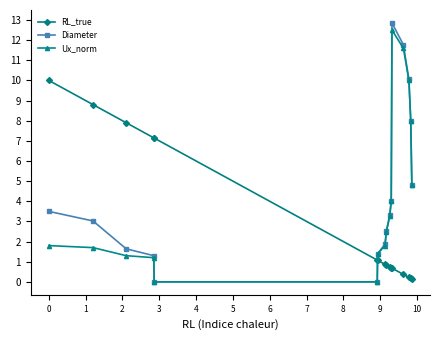

What is the greatest value displayed?

12.9